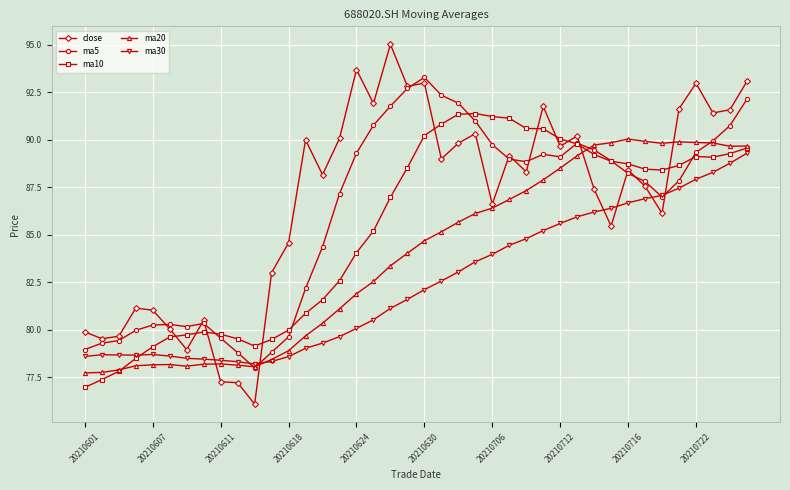

What are all the series names shown in the legend?

close, ma5, ma10, ma20, ma30